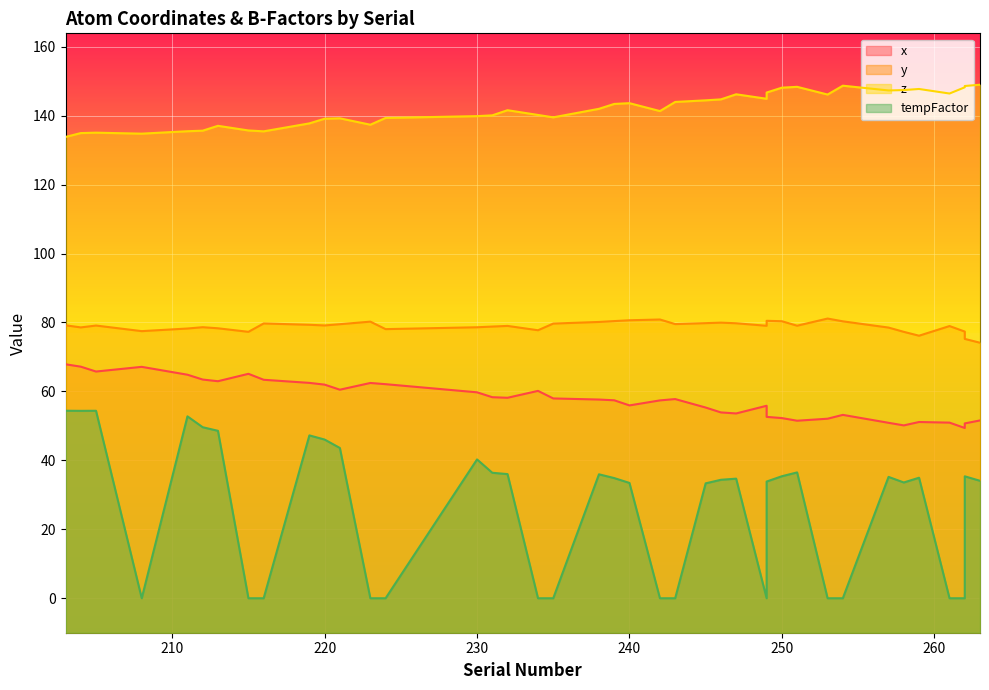

Reading right to left, transcribe all the data shown in this chart.

x: 51.6	50.7	49.4	50.9	51.1	50.1	50.9	53.2	52.1	51.5	52.3	52.6	55.8	53.6	53.9	55.3	57.8	57.4	55.9	57.4	57.6	58.0	60.2	58.2	58.3	59.7	62.1	62.4	60.5	62.0	62.5	63.4	65.1	63.0	63.4	64.8	67.1	65.8	67.2	67.9
y: 74.1	75.2	77.4	79.0	76.2	77.3	78.5	80.3	81.1	79.1	80.4	80.5	79.0	79.8	79.9	79.8	79.5	80.9	80.6	80.4	80.1	79.7	77.7	79.0	78.8	78.6	78.1	80.2	79.5	79.1	79.3	79.7	77.3	78.3	78.6	78.2	77.5	79.1	78.6	79.2
z: 149.0	148.6	148.2	146.4	147.7	147.4	147.3	148.7	146.1	148.3	148.1	146.7	144.9	146.2	144.7	144.4	144.0	141.3	143.6	143.4	142.0	139.5	140.2	141.6	140.1	139.8	139.3	137.4	139.2	139.1	137.7	135.4	135.7	137.0	135.6	135.5	134.8	135.0	134.9	133.8
tempFactor: 34.1	35.4	0.0	0.0	35.0	33.6	35.2	0.0	0.0	36.5	35.4	33.9	0.0	34.7	34.4	33.3	0.0	0.0	33.5	34.9	36.0	0.0	0.0	36.0	36.4	40.3	0.0	0.0	43.6	46.0	47.2	0.0	0.0	48.6	49.6	52.8	0.0	54.4	54.4	54.4